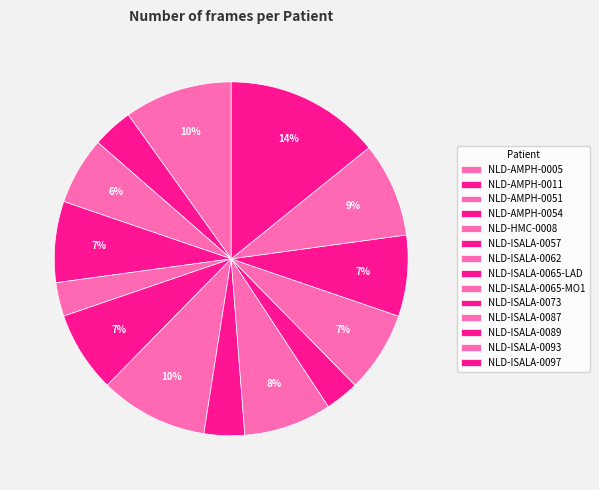

How many slices are in this pie chart?

14